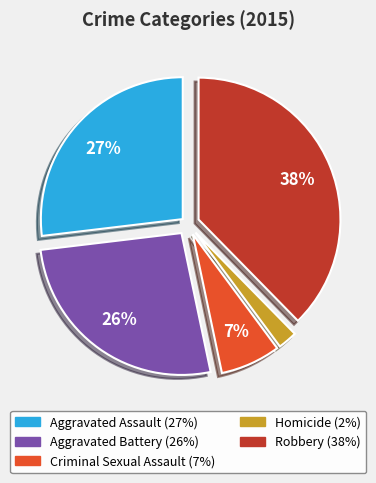

The Robbery slice represents 32% of the pie. True or false?

False